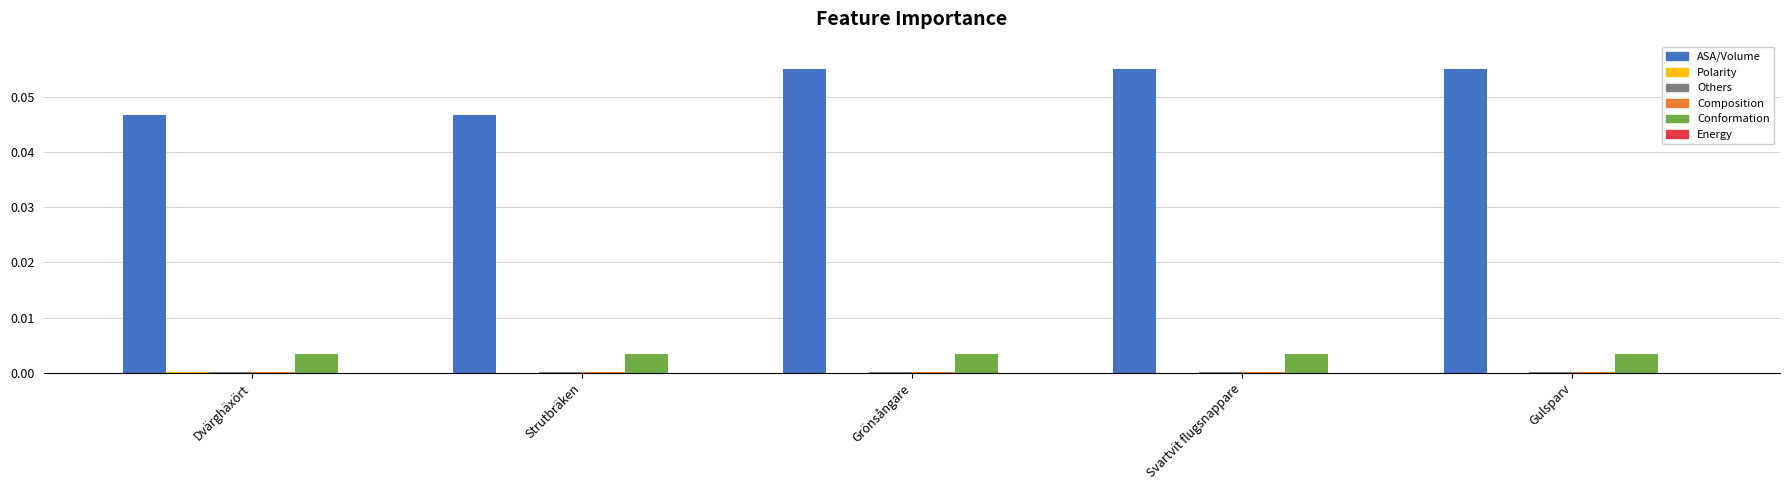

Reading left to right, transcribe all the data shown in this chart.

Id: 0.0	0.0	0.1	0.1	0.1
Taxonsorteringsordning: 0.0	0.0	0.0	0.0	0.0
TaxonId: 0.0	0.0	0.0	0.0	0.0
Ost: 0.0	0.0	0.0	0.0	0.0
Nord: 0.0	0.0	0.0	0.0	0.0
Noggrannhet: 0.0	0.0	0.0	0.0	0.0